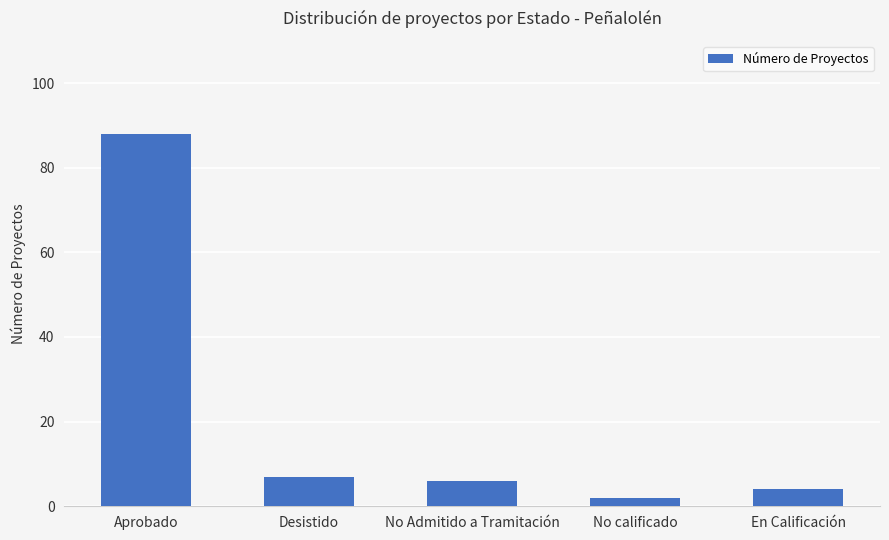

How many values are below 6?

2